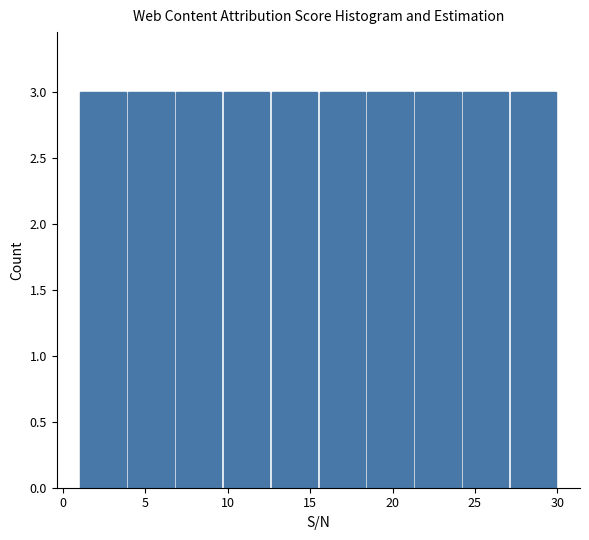

What is the height of the bar covering 12.6 to 15.5 on the x-axis? Neither the bar edges nor the heights are printed on the chart, so give them approximately, as read against the axes.

3